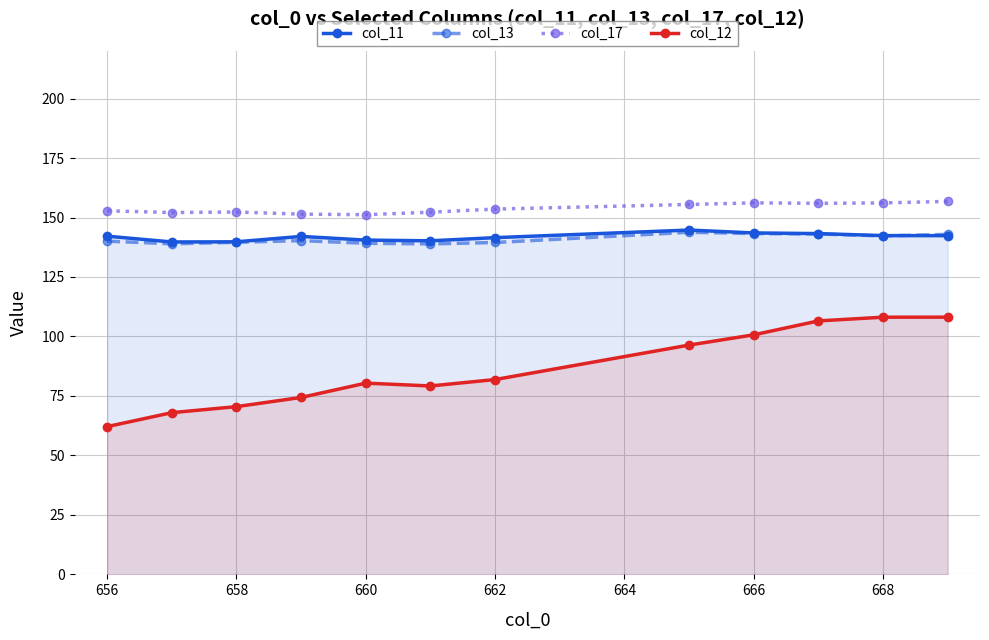

At how many categories does at least one series exceed 103?

12